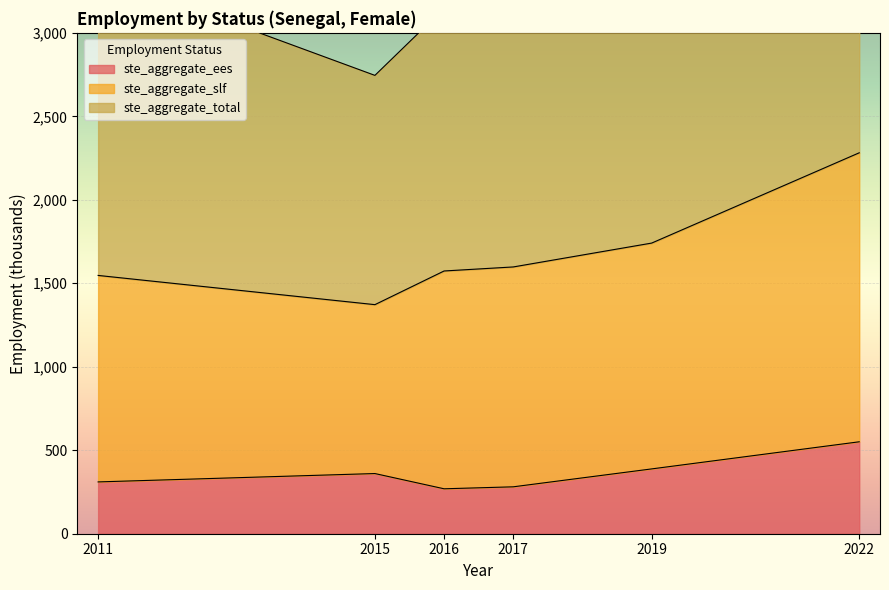

List the labels in order of ste_aggregate_ees value, largest first.

2022, 2019, 2015, 2011, 2017, 2016